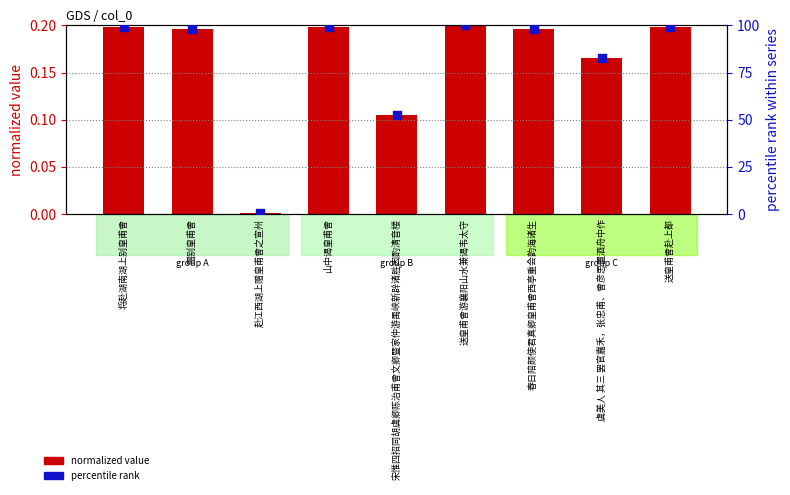

Which series has the largest Y range (max minus min)?

percentile rank